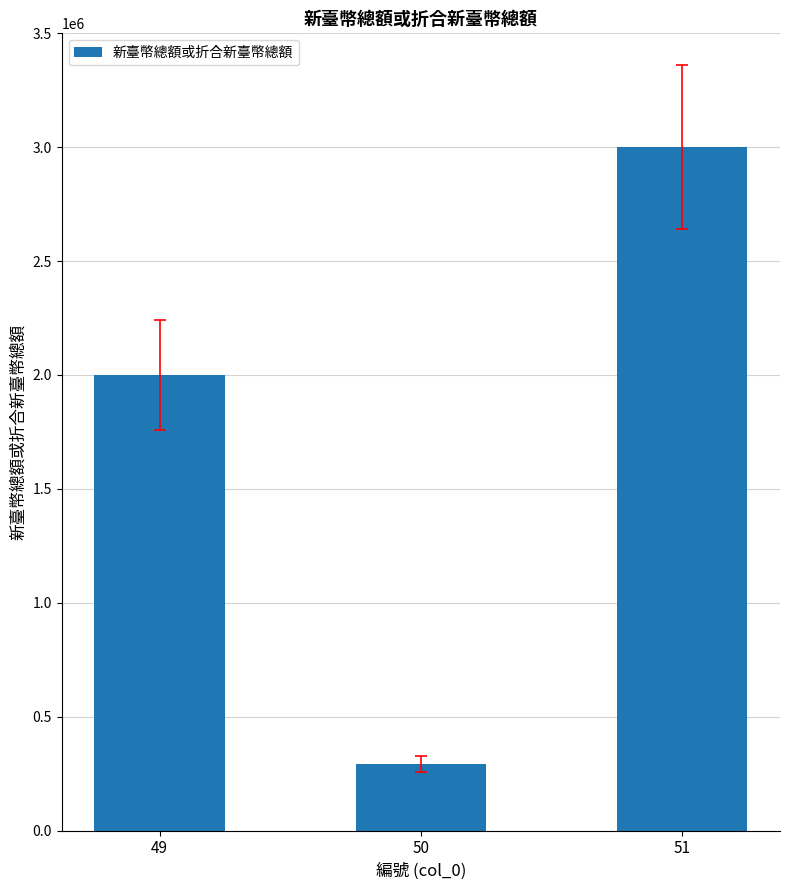

Does the chart contain any negative values?

No